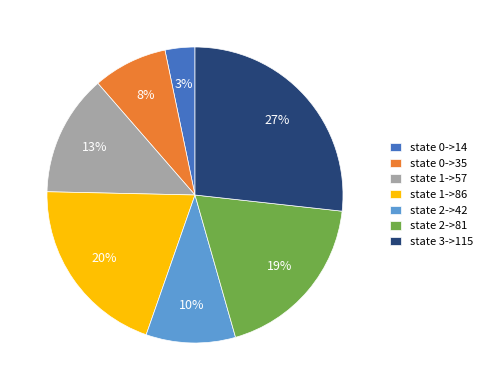

Do state 2->81 and state 3->115 together represent more than half of the pie?

No